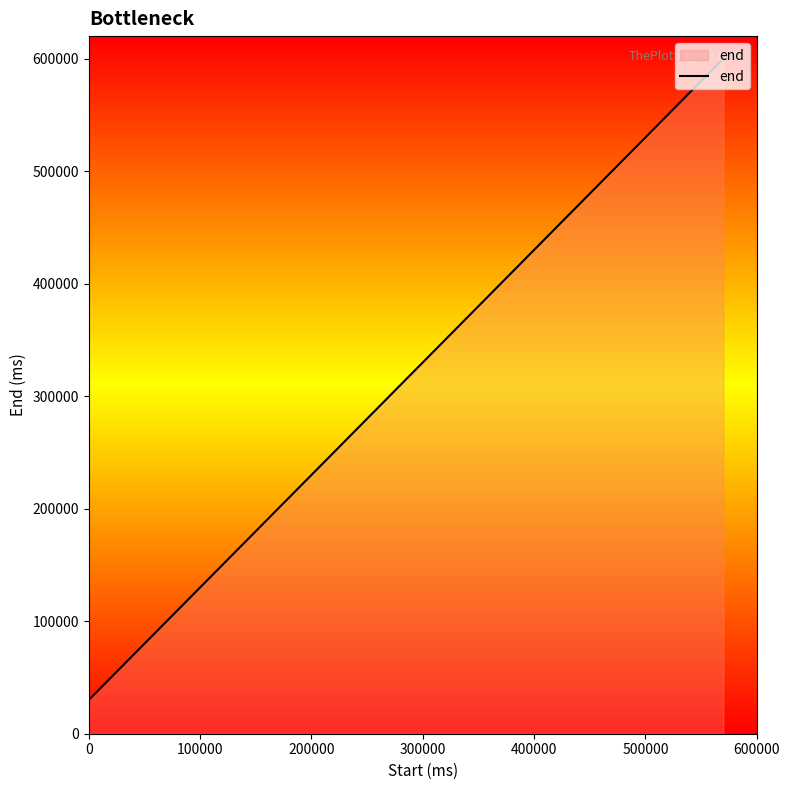

What is the minimum value shown in the chart?

29980